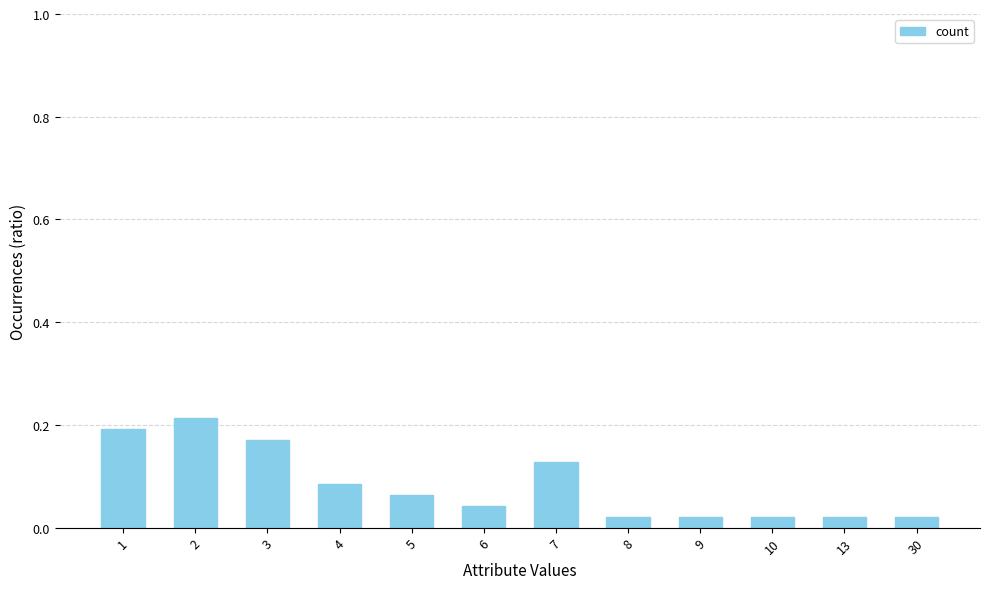

At which category does the chart reach its peak across all series?

2